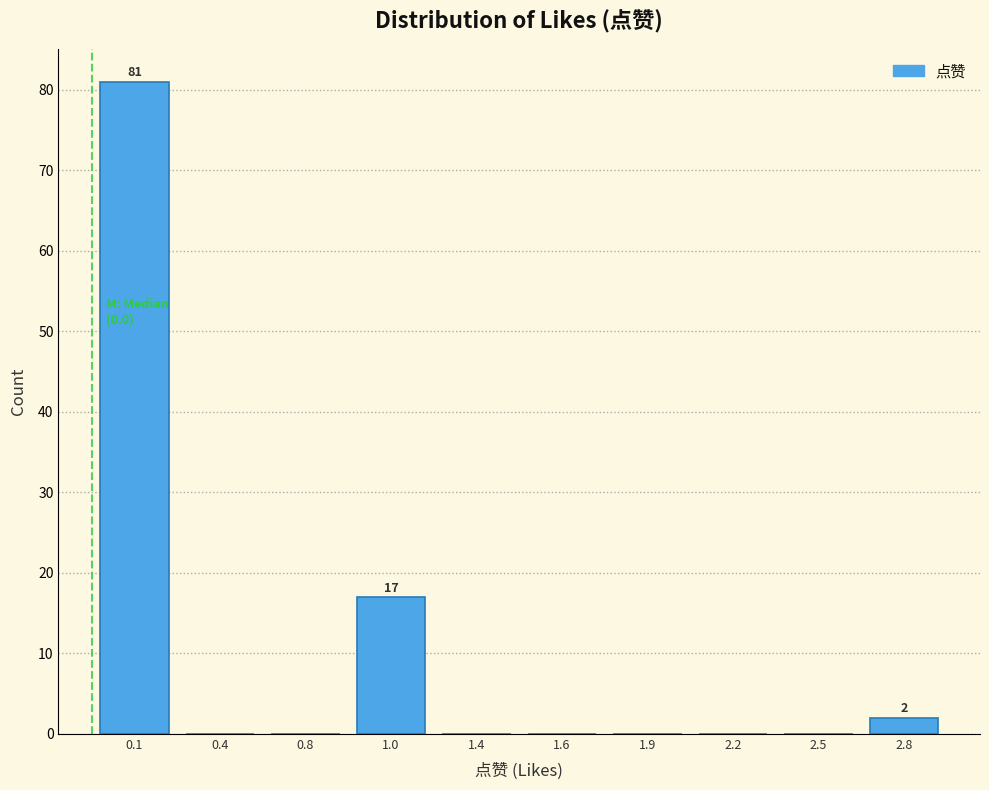

Reading right to left, extract all data points from this chart.

2.8=2	2.5=0	2.2=0	1.9=0	1.6=0	1.4=0	1.0=17	0.8=0	0.4=0	0.1=81